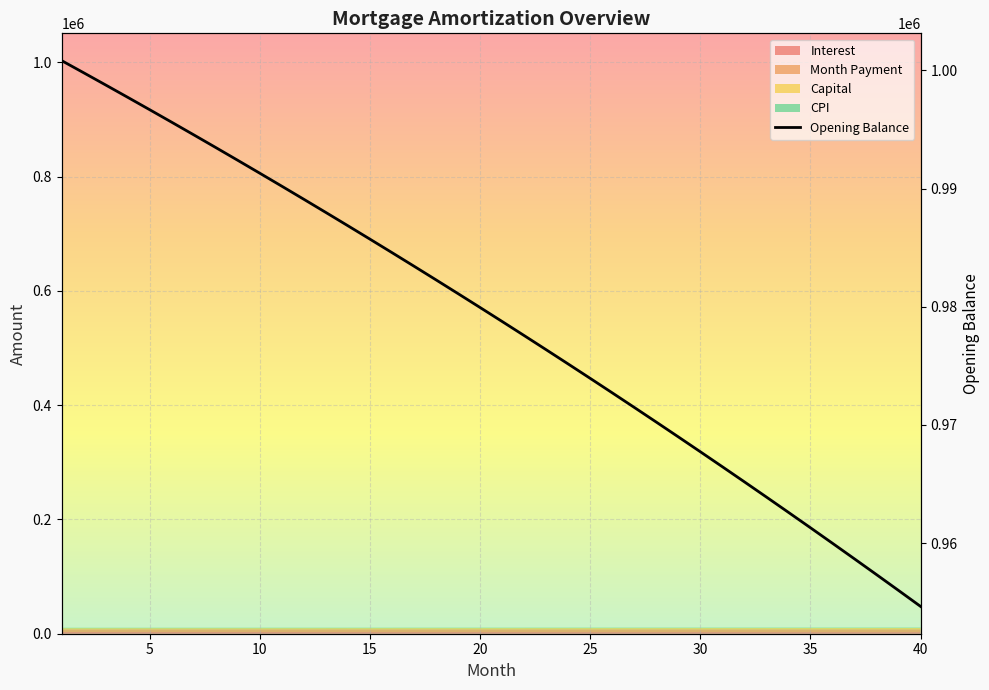

What is the difference between the second highest and minimum values?

45172.8